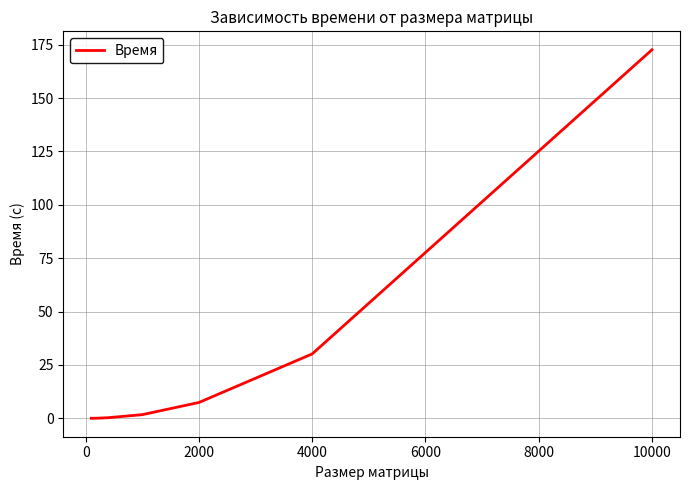

What is the average value?

30.3